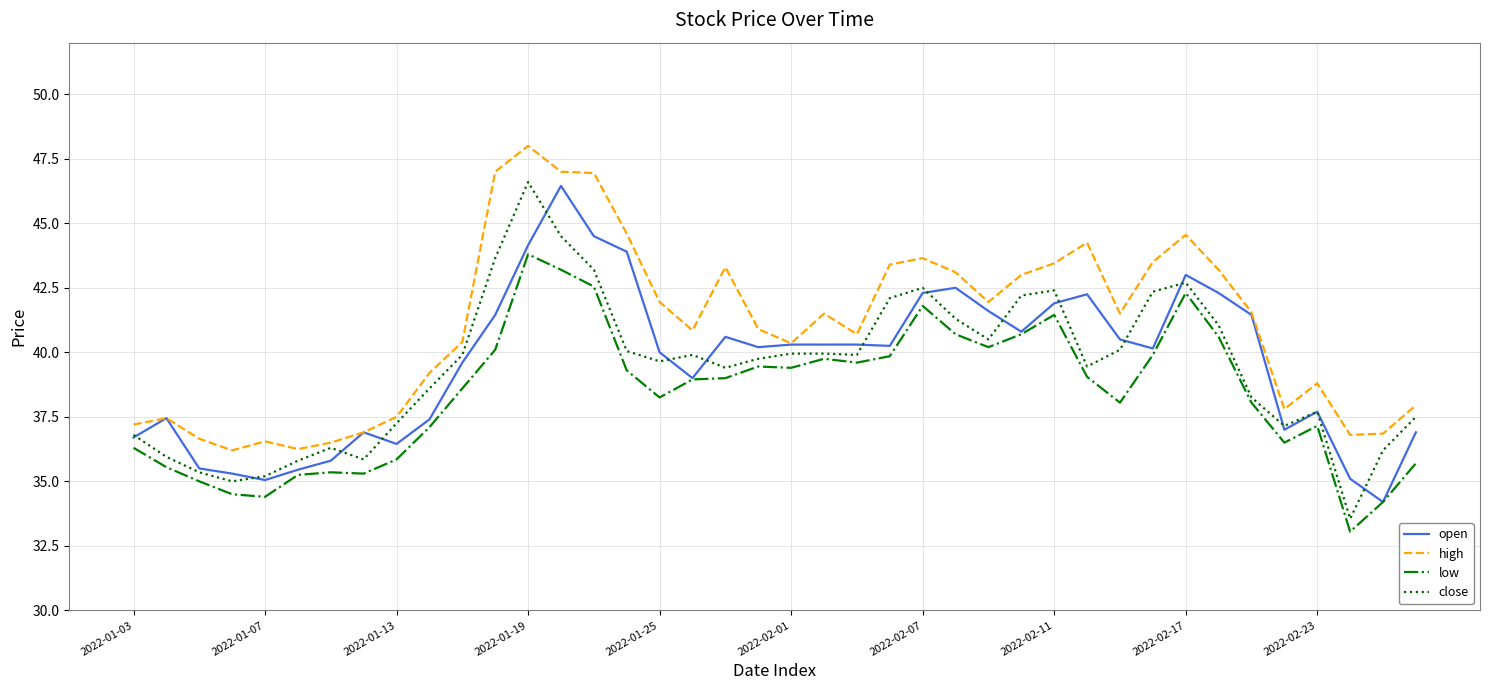

What is the lowest value of the open series?

34.2